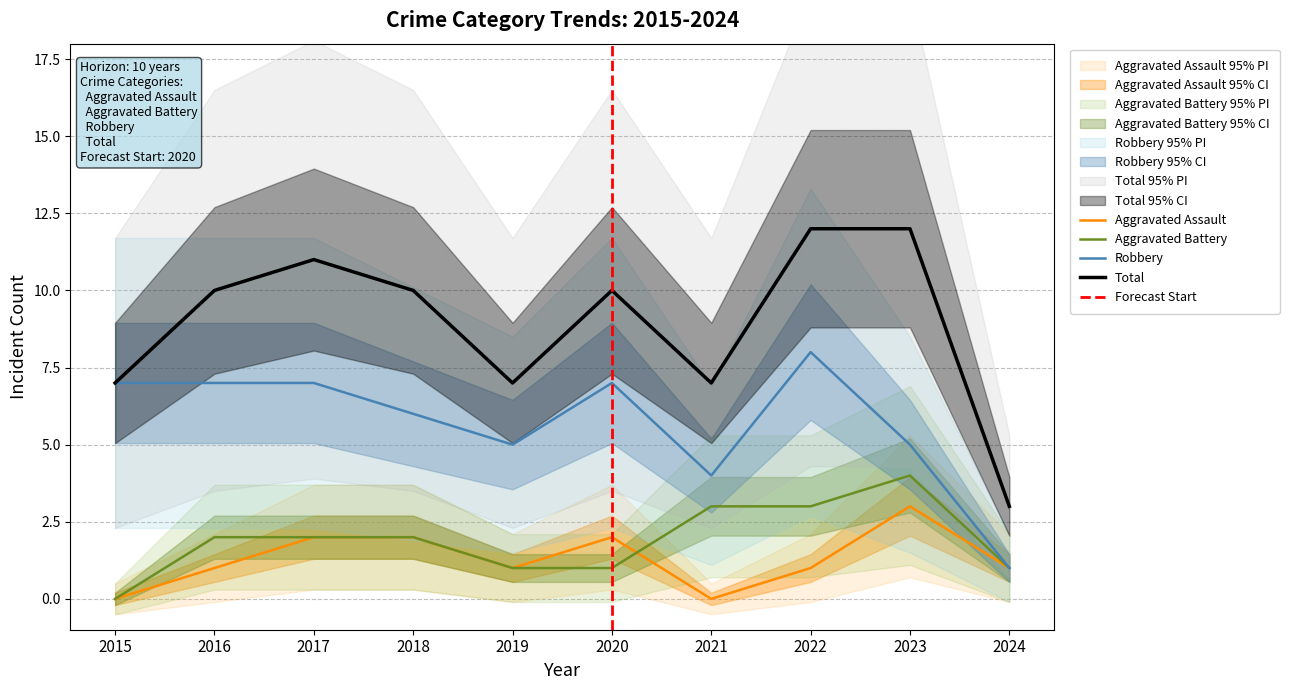

Which has a higher value, 2018 or 2016?

2018